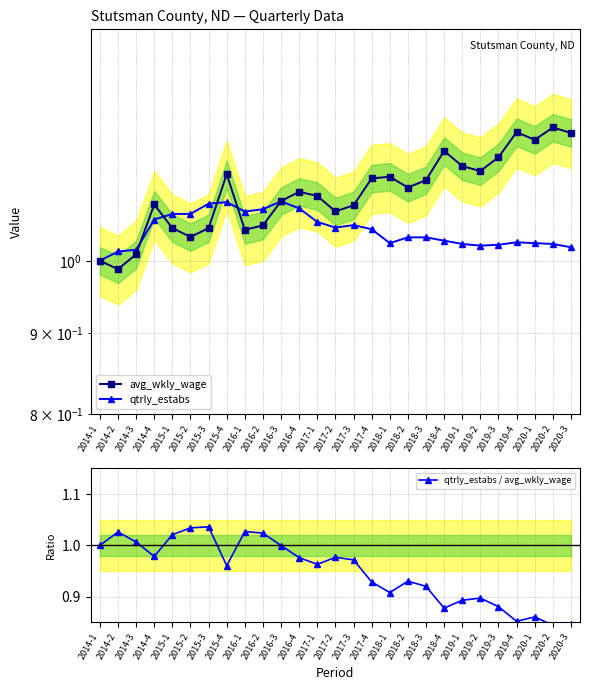

Rank the series by their maximum value, from lowest to highest.

qtrly_estabs / avg_wkly_wage, qtrly_estabs, avg_wkly_wage